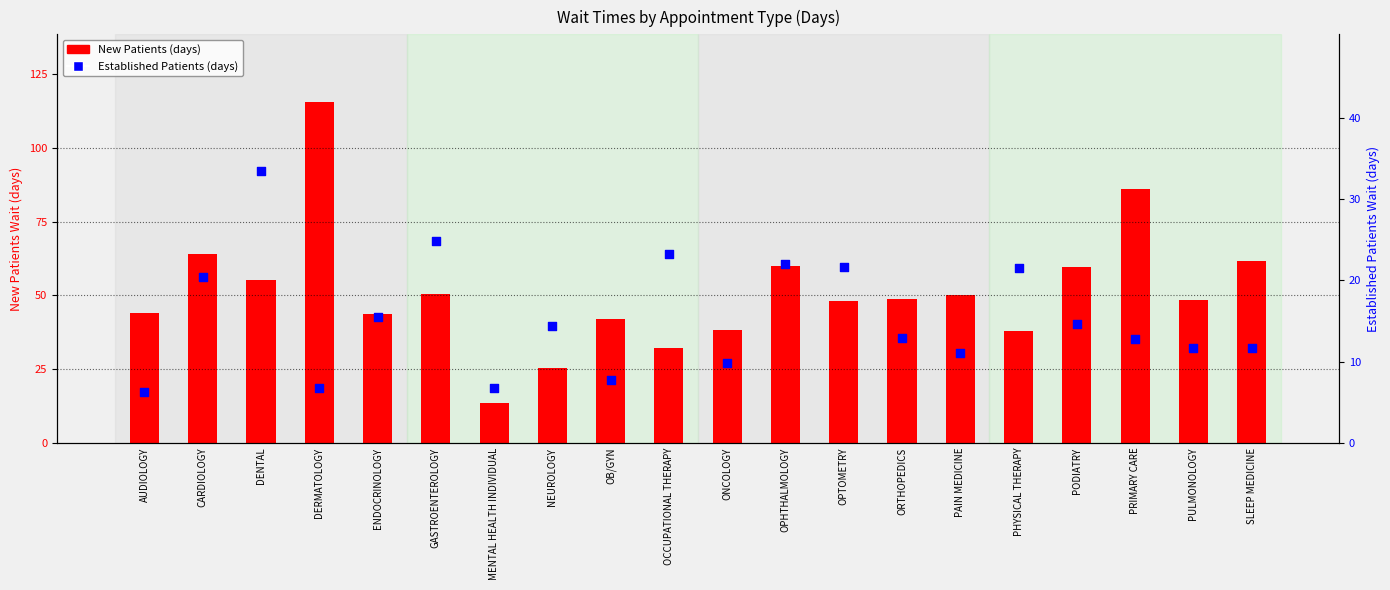

What are all the series names shown in the legend?

New Patients (days), Established Patients (days)